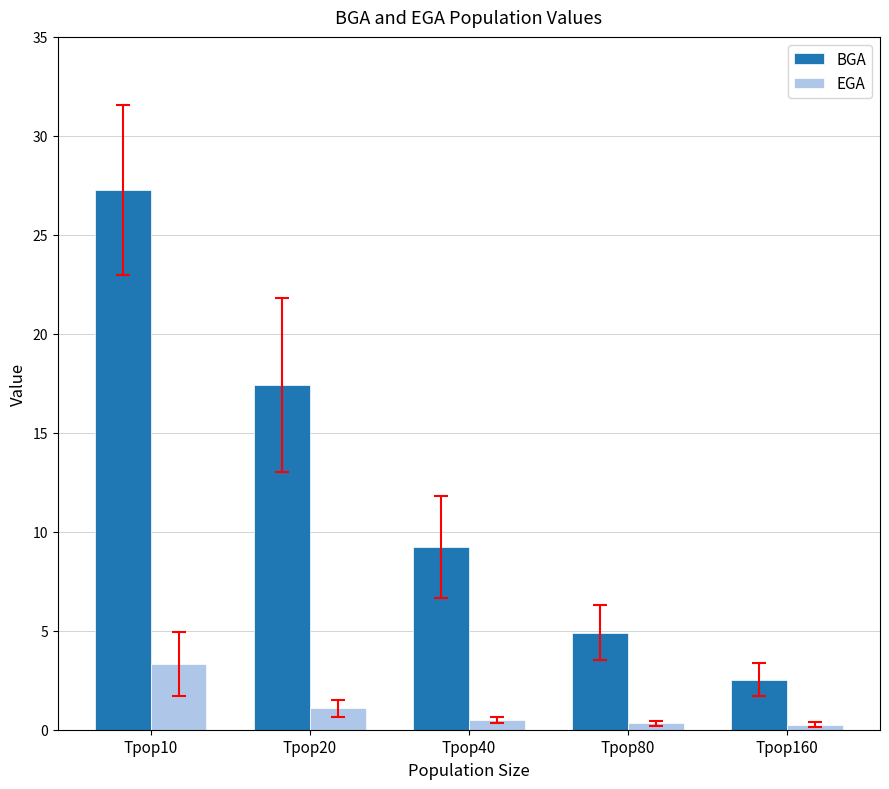

Reading left to right, list all the values displayed in this chart.

BGA: 27.3	17.4	9.2	4.9	2.5
EGA: 3.3	1.1	0.5	0.3	0.3